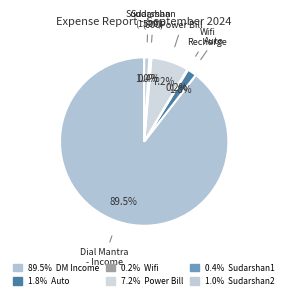

Does any single category account for the majority?

Yes